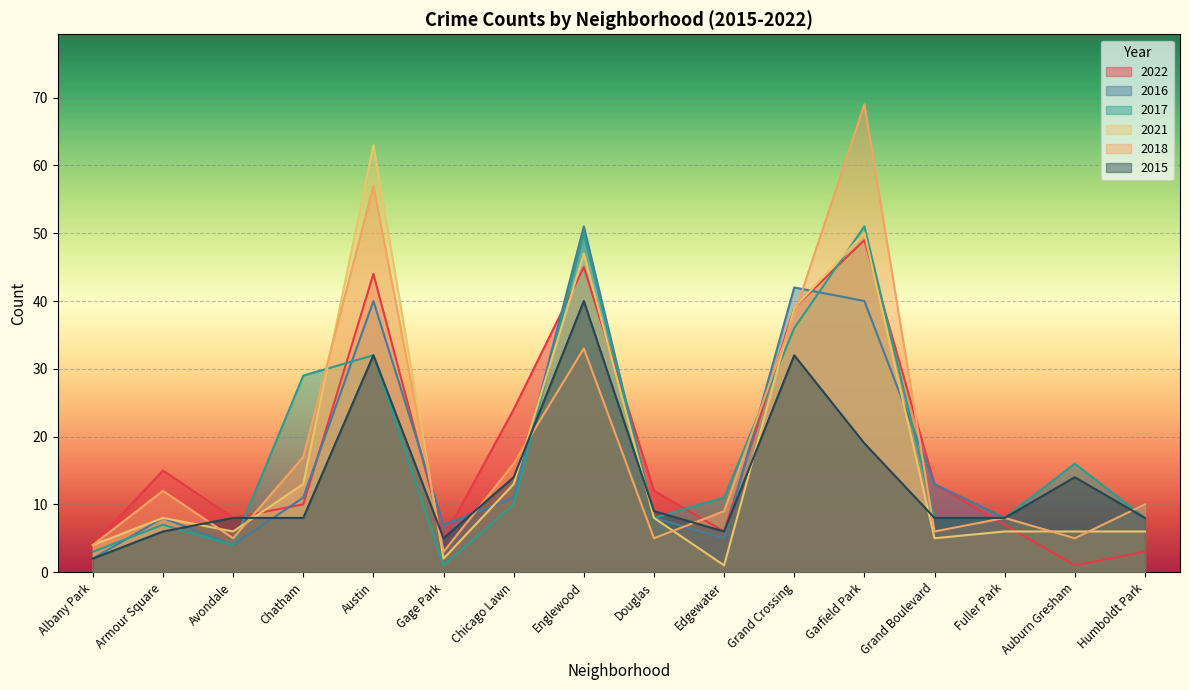

How many data points in 2021 are above 8?

6